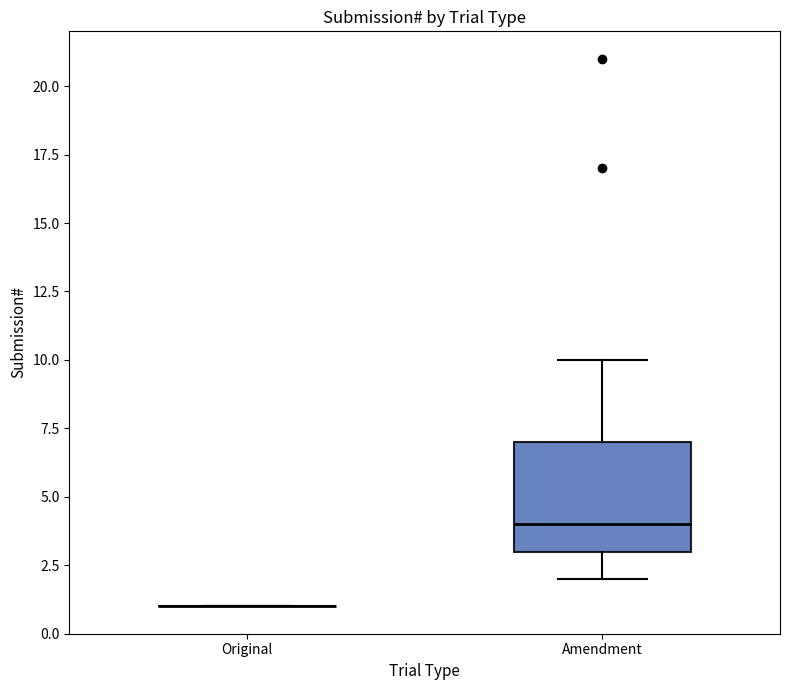

Comparing the boxes themselves (not the whiskers), which one is the tallest?

Amendment